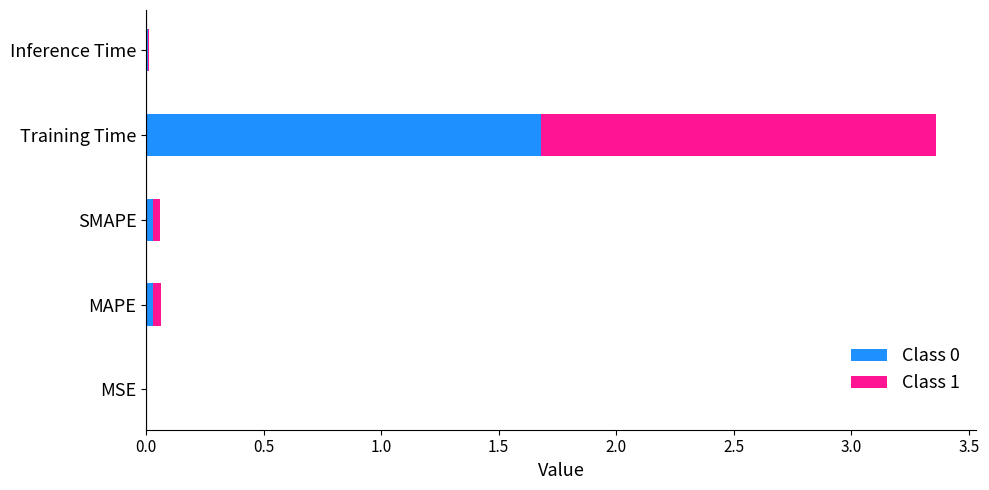

Is it true that Class 0 equals 0.0 at Inference Time?

True